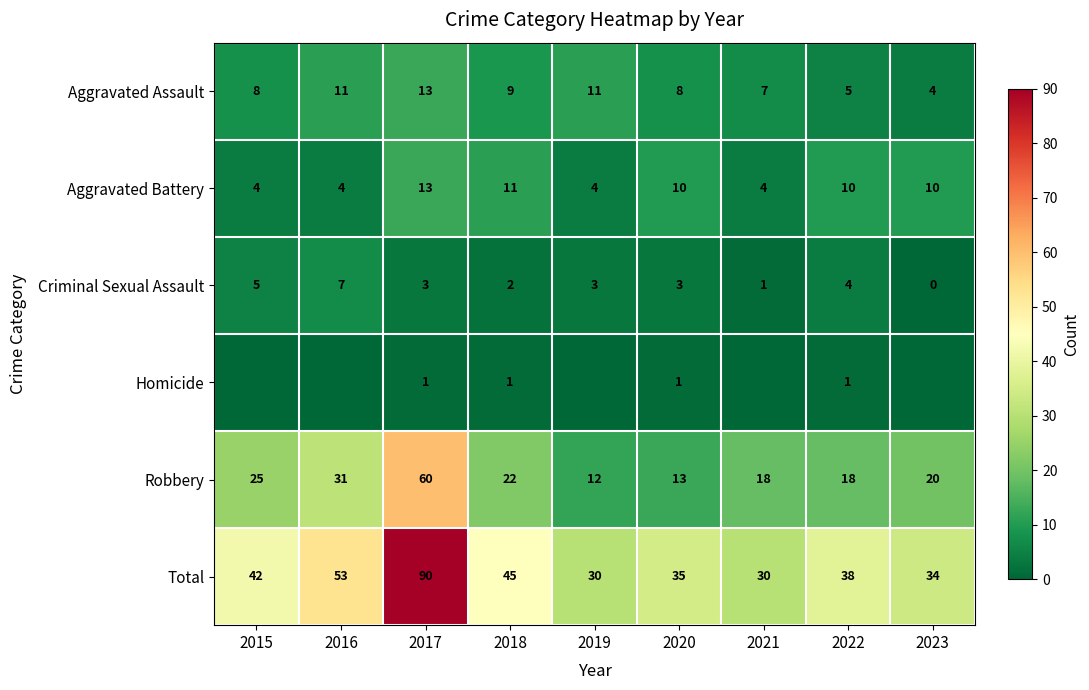

At 2020, list the series in order from largest to smallest.

Total, Robbery, Aggravated Battery, Aggravated Assault, Criminal Sexual Assault, Homicide